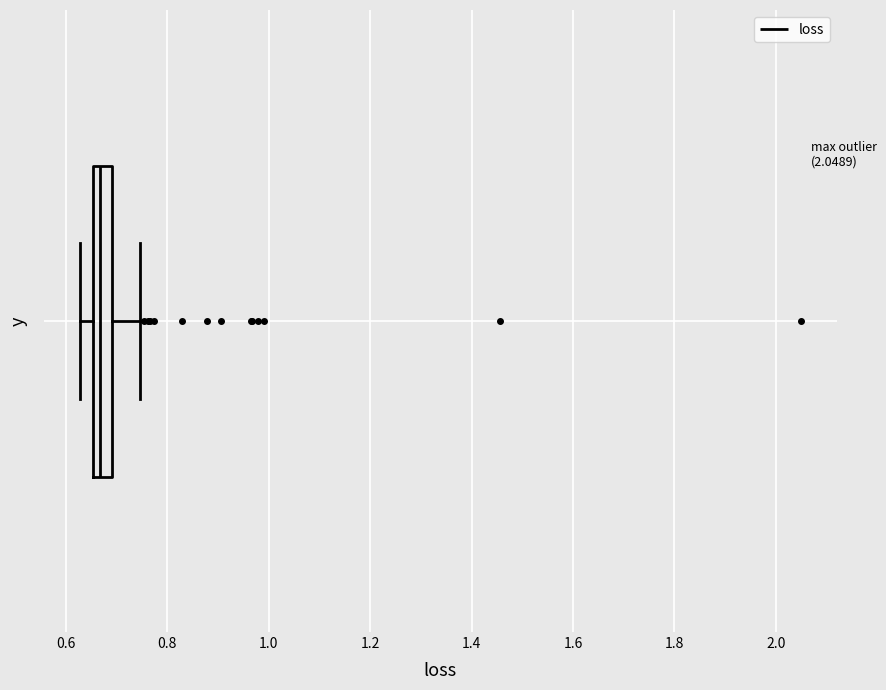

Where is the right edge of the box on the x-axis? The values are not printed on the chart, so give them approximately, as read against the axis.

0.70